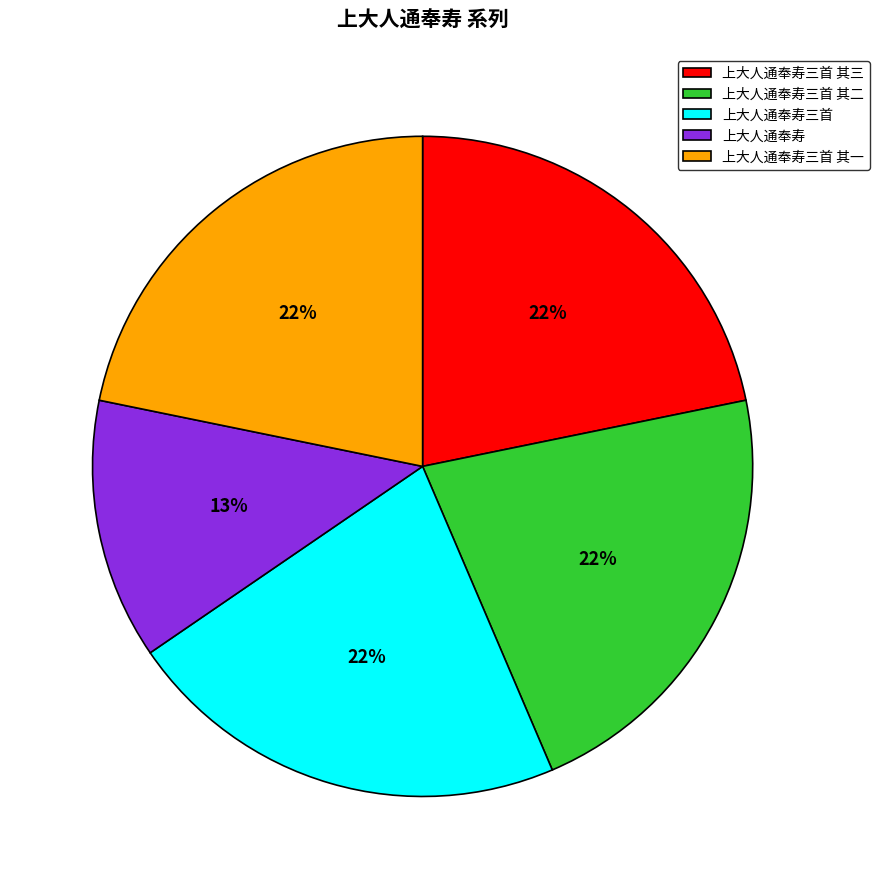

To the nearest percent, what is the average slice percentage?

20%